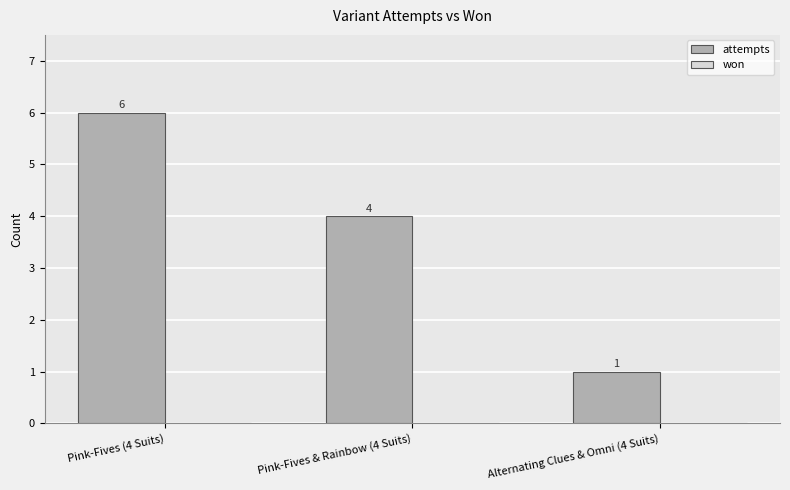

Rank the categories by value from highest to lowest.

Pink-Fives (4 Suits), Pink-Fives & Rainbow (4 Suits), Alternating Clues & Omni (4 Suits)